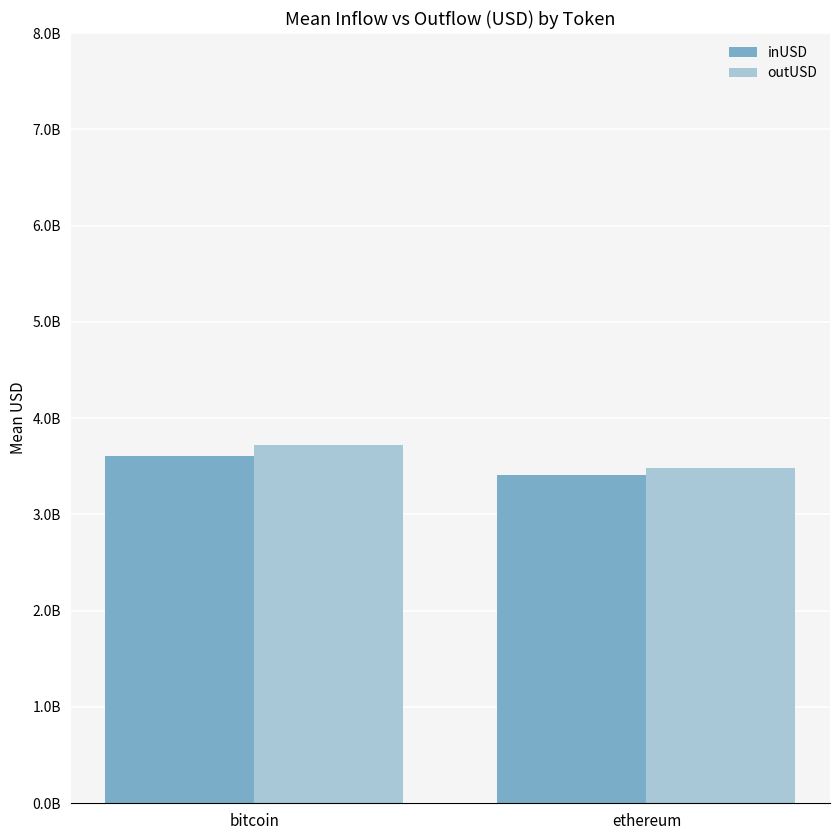

Does the chart contain any negative values?

No